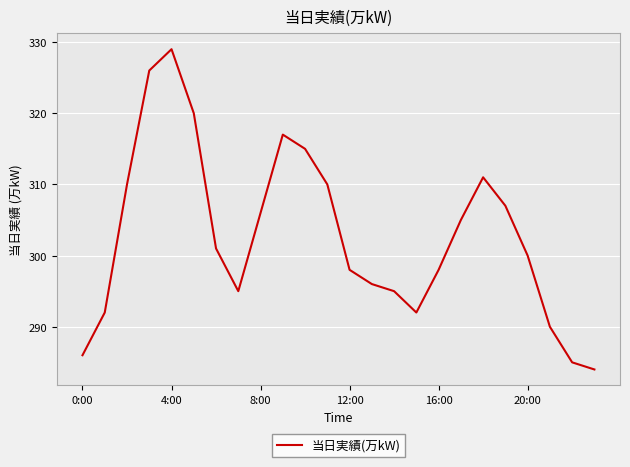

How many lines are shown in the chart?

1